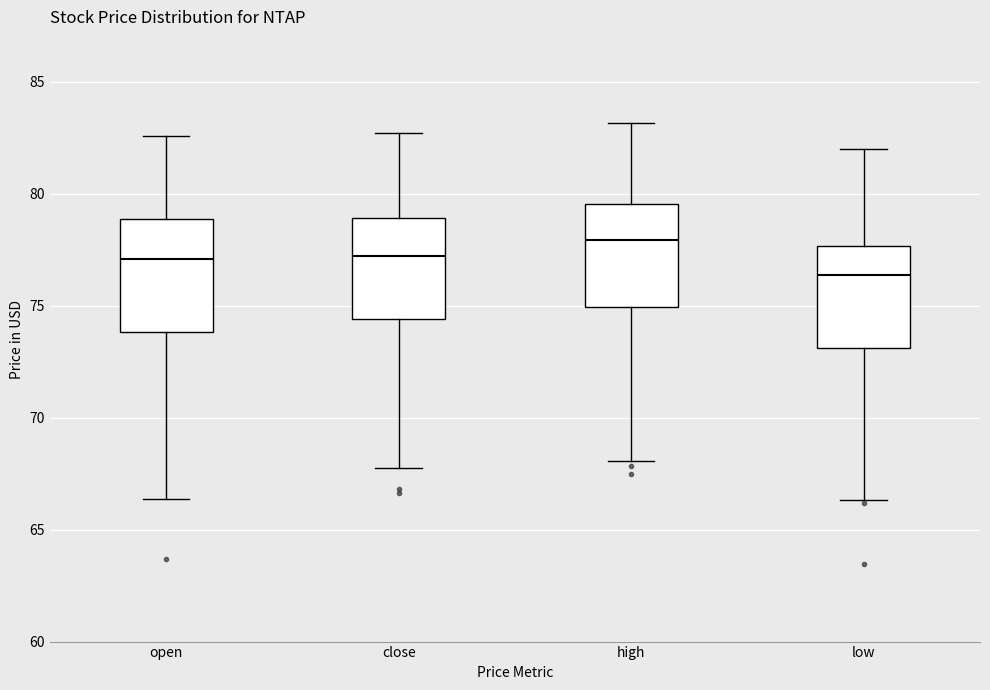

Where does the median line of the box for high sit on the y-axis? The values are not printed on the chart, so give them approximately, as read against the axis.

78.0